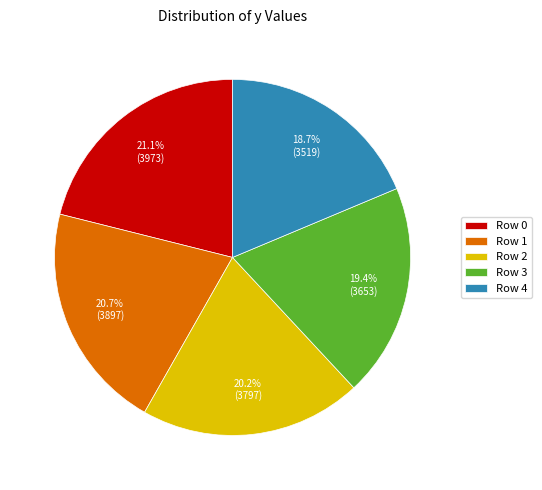

Count the number of slices in the pie.

5